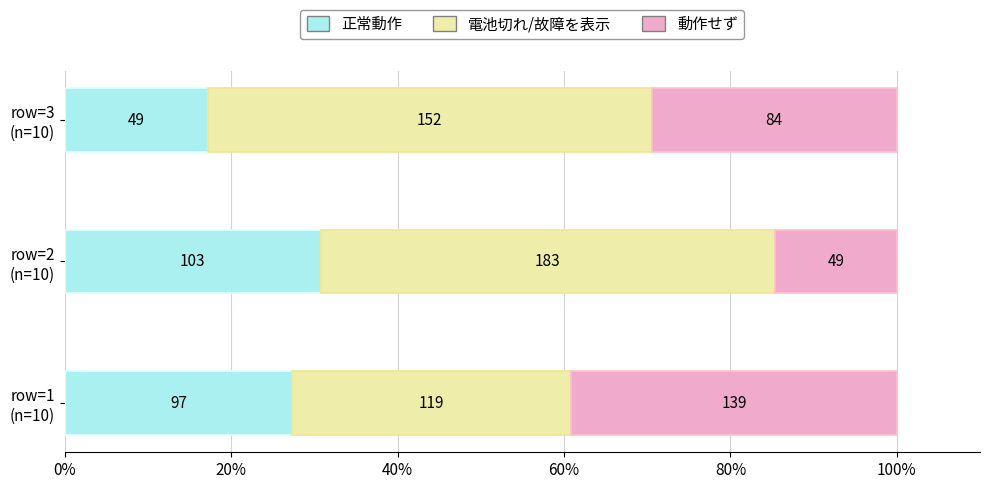

Reading left to right, extract all data points from this chart.

正常動作: 27.3	30.7	17.2
電池切れ/故障を表示: 33.5	54.6	53.3
動作せず: 39.2	14.6	29.5